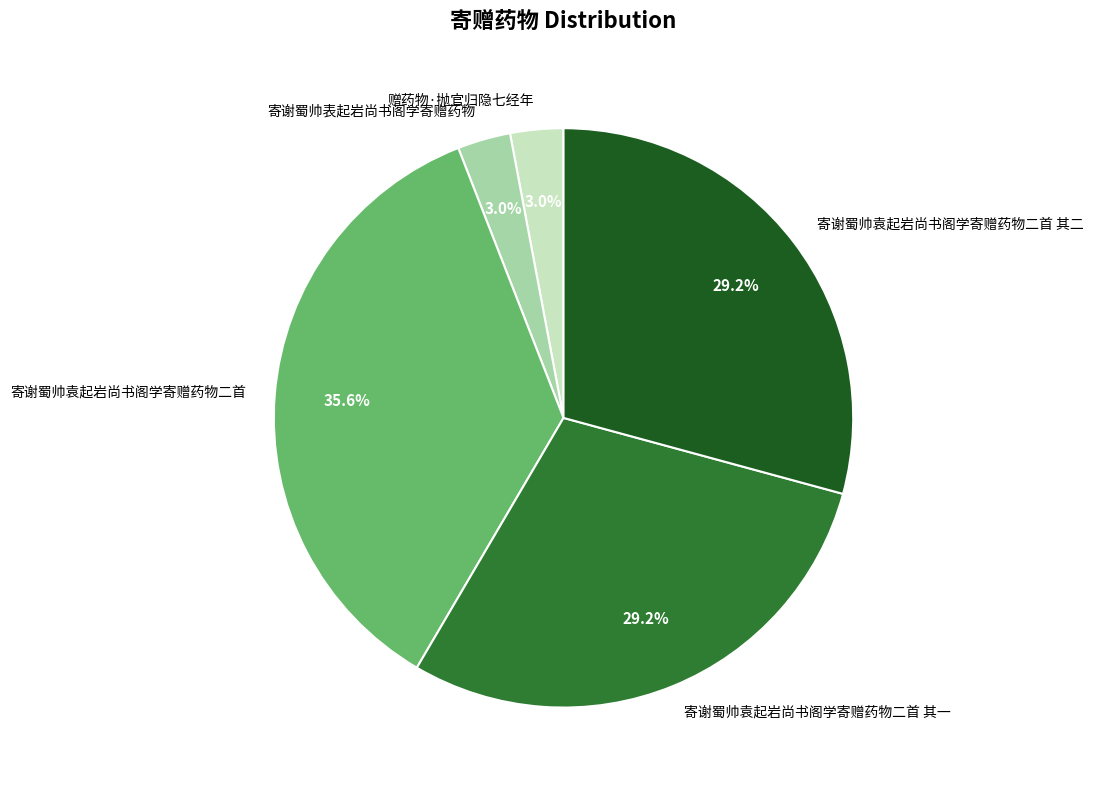

How many slices are in this pie chart?

5